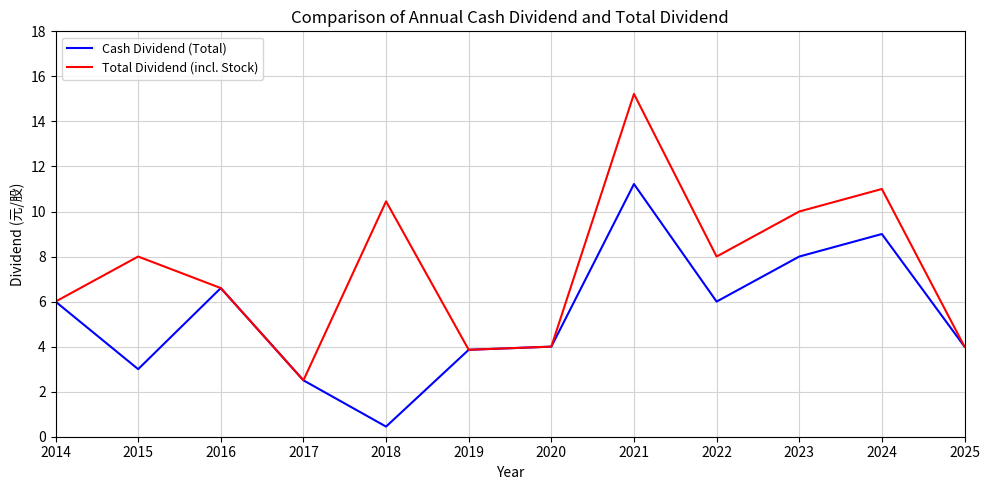

Rank the series by their maximum value, from highest to lowest.

Total Dividend (incl. Stock), Cash Dividend (Total)